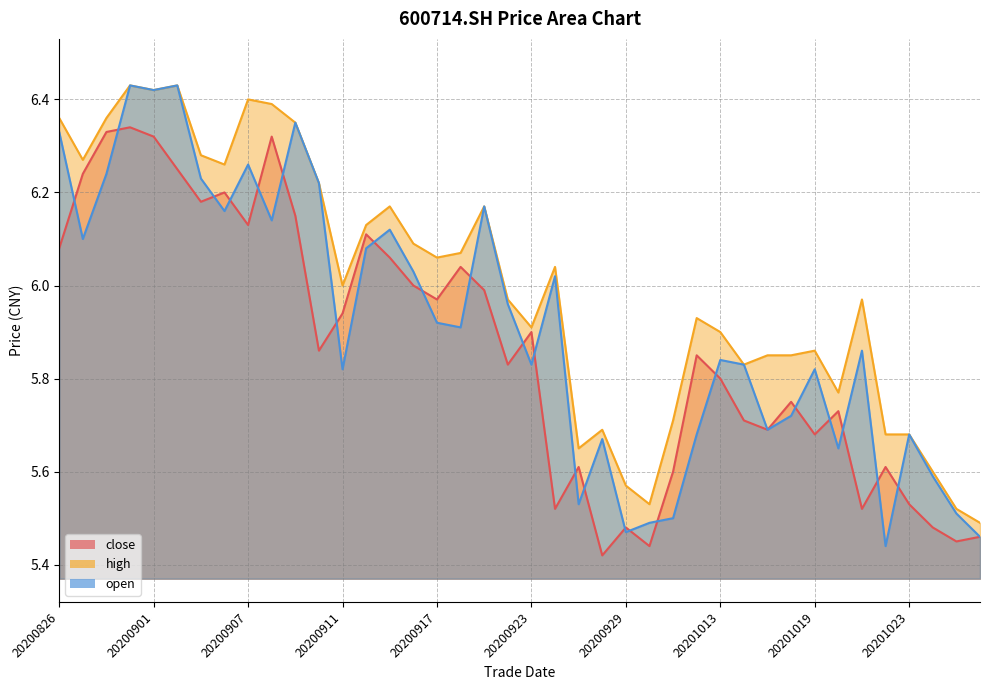

Rank the series by their average value, from lowest to highest.

close, open, high